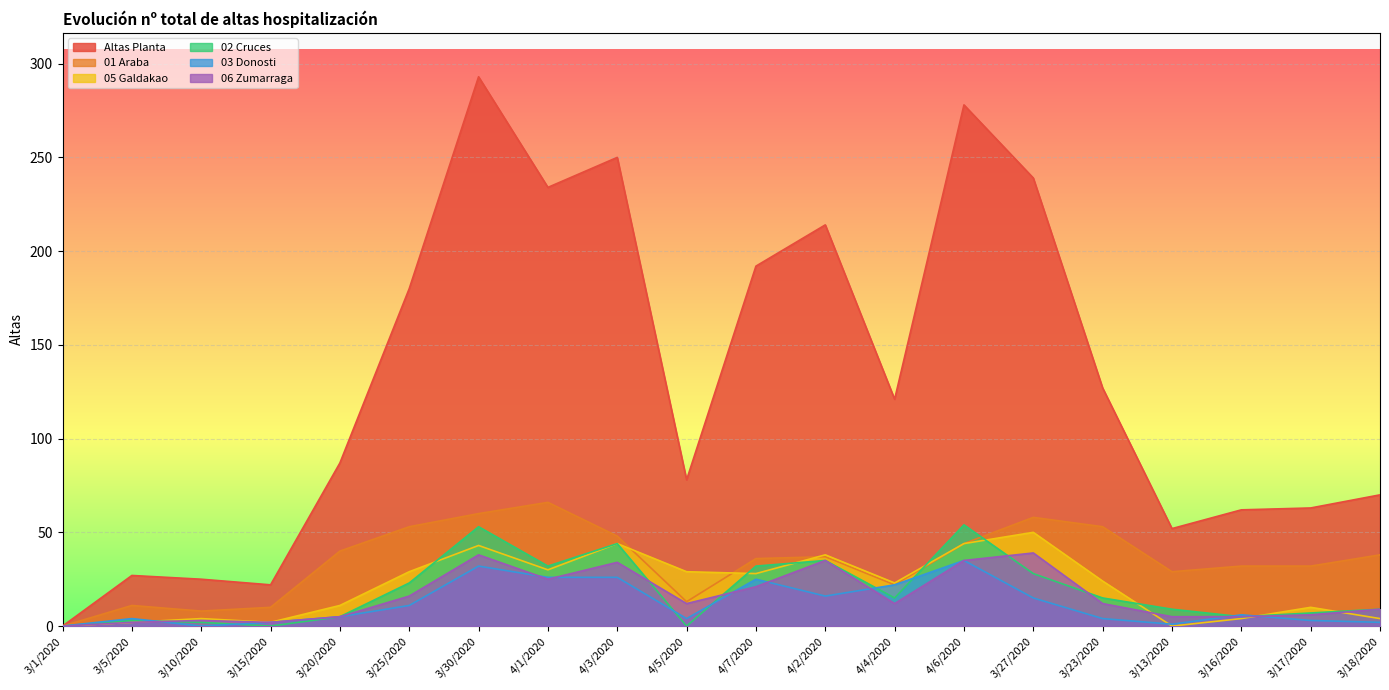

True or false: 02 Cruces and Altas Planta intersect in this chart.

False